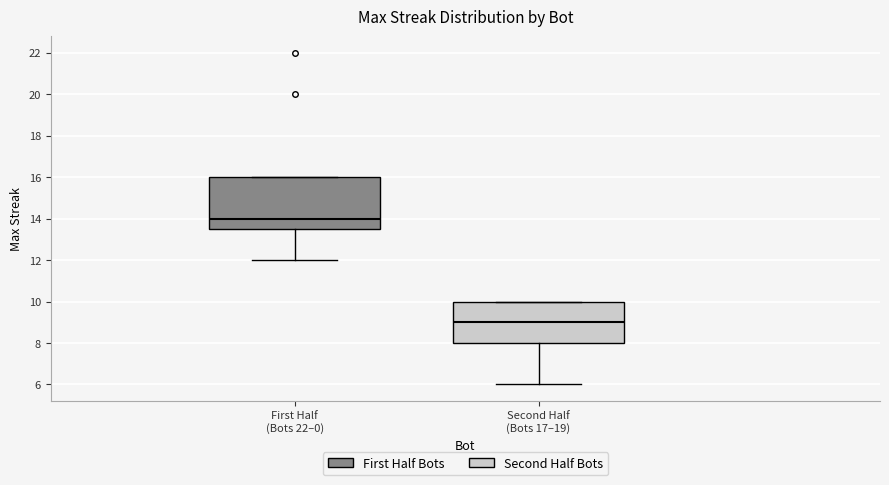

Which box's median line is the highest?

First Half (Bots 22–0)